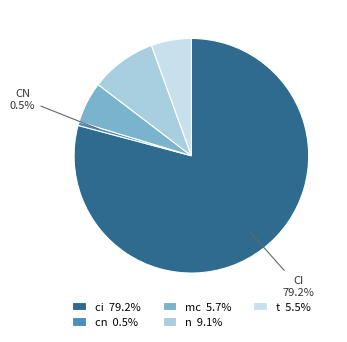

Which has a higher value, ci or t?

ci